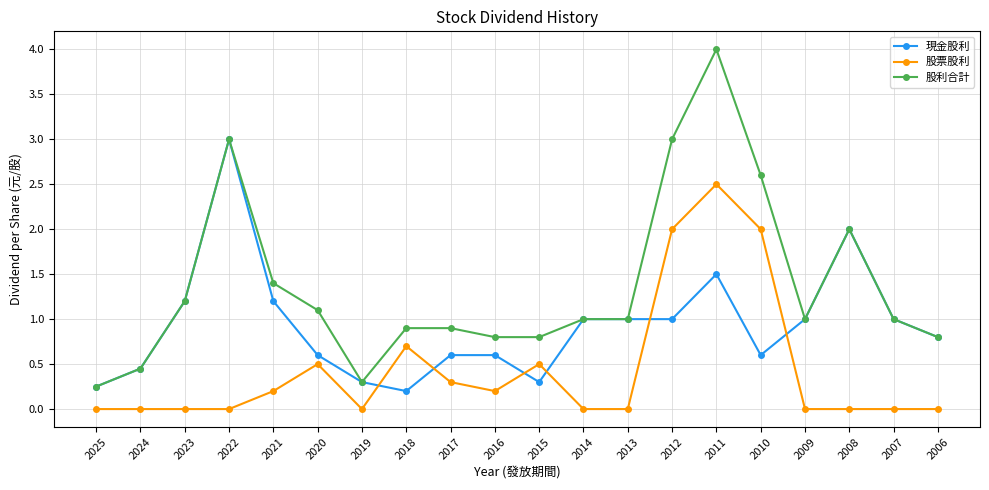

True or false: 股利合計 and 股票股利 cross at least once.

False